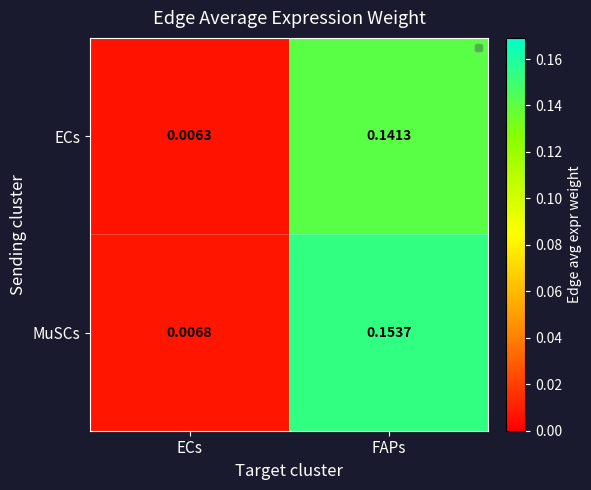

What is the total value across all series at FAPs?

0.3